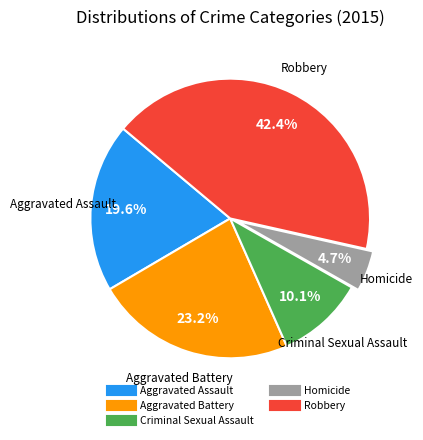

To the nearest percent, what is the difference between the Aggravated Battery and Robbery slice percentages?

19%